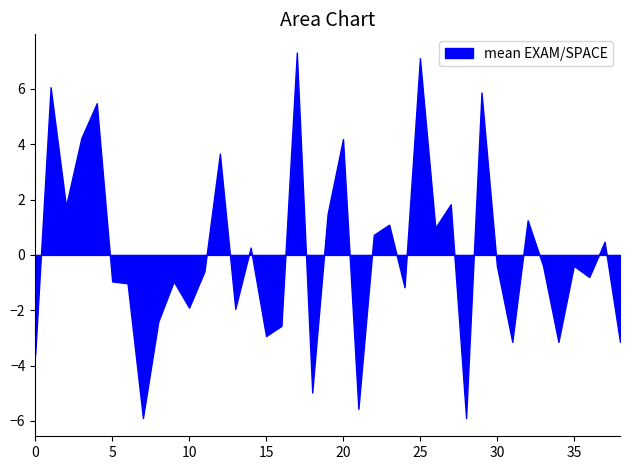

At which label does SBFL:EXAM first exceed 5?

1